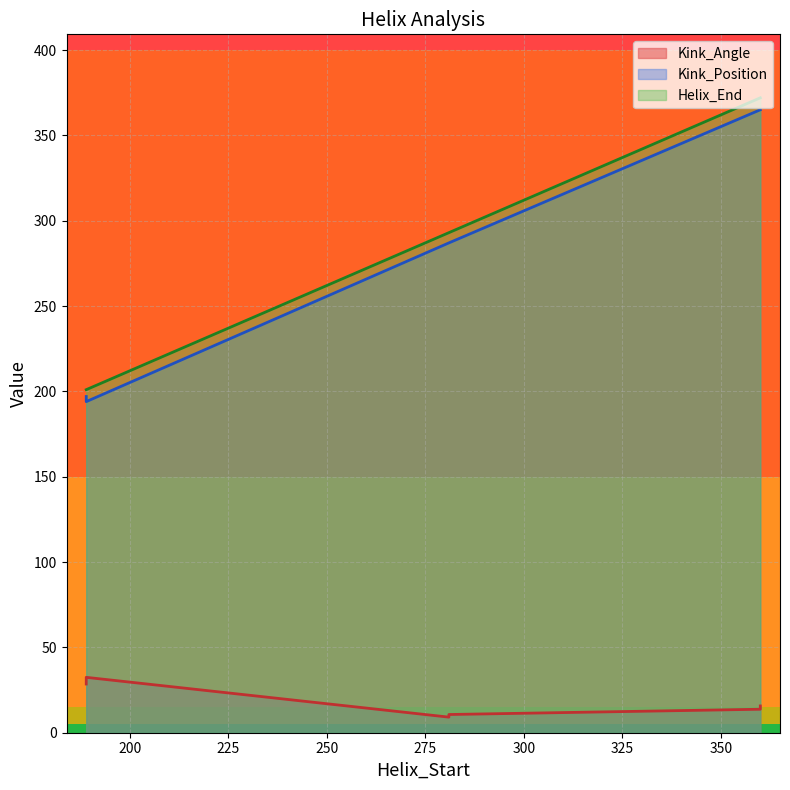

Reading right to left, what are all the values shown in this chart?

Kink_Angle: 15.7	13.8	10.7	9.1	32.5	28.5
Kink_Position: 365.0	365.0	287.0	287.0	194.0	197.0
Helix_End: 372.0	372.0	293.0	293.0	201.0	201.0